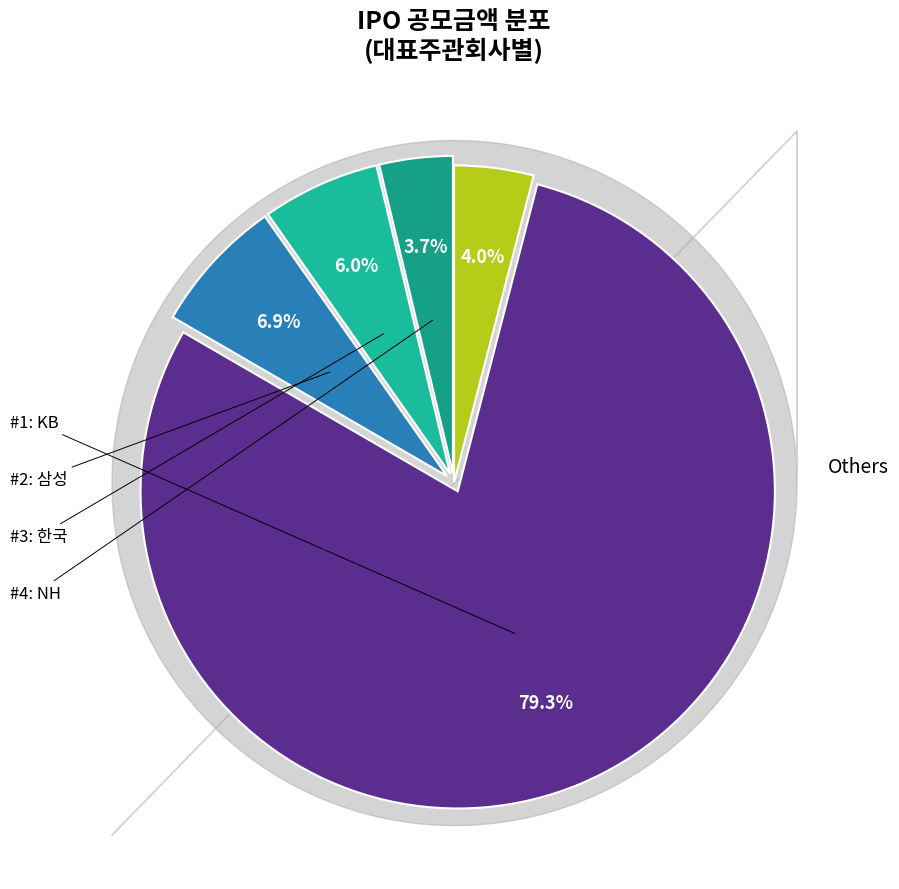

How many slices are in this pie chart?

5